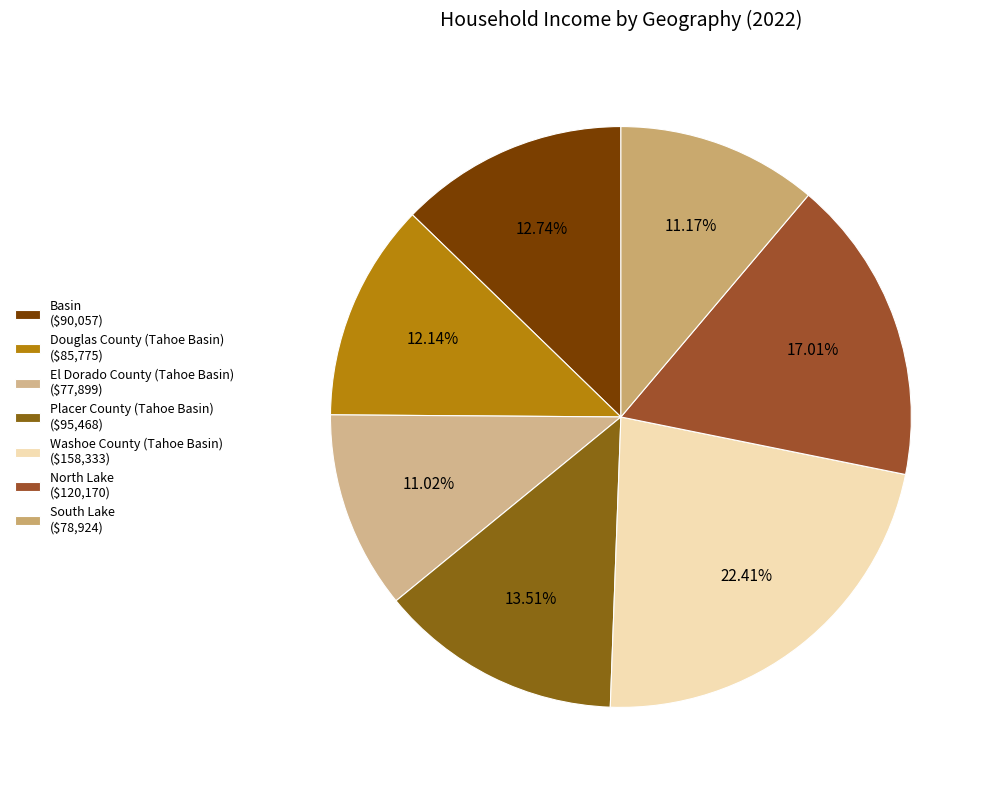

Which category has the smallest portion of the pie?

El Dorado County (Tahoe Basin)